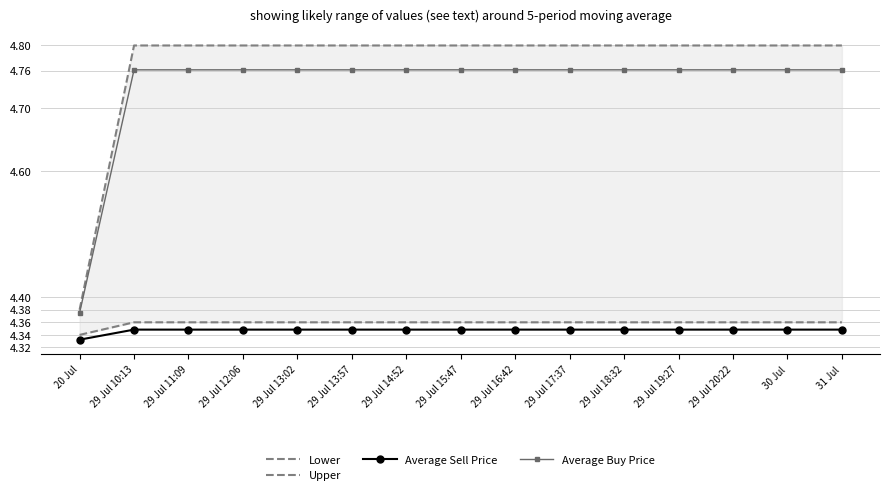

What are all the series names shown in the legend?

Lower, Upper, Average Sell Price, Average Buy Price